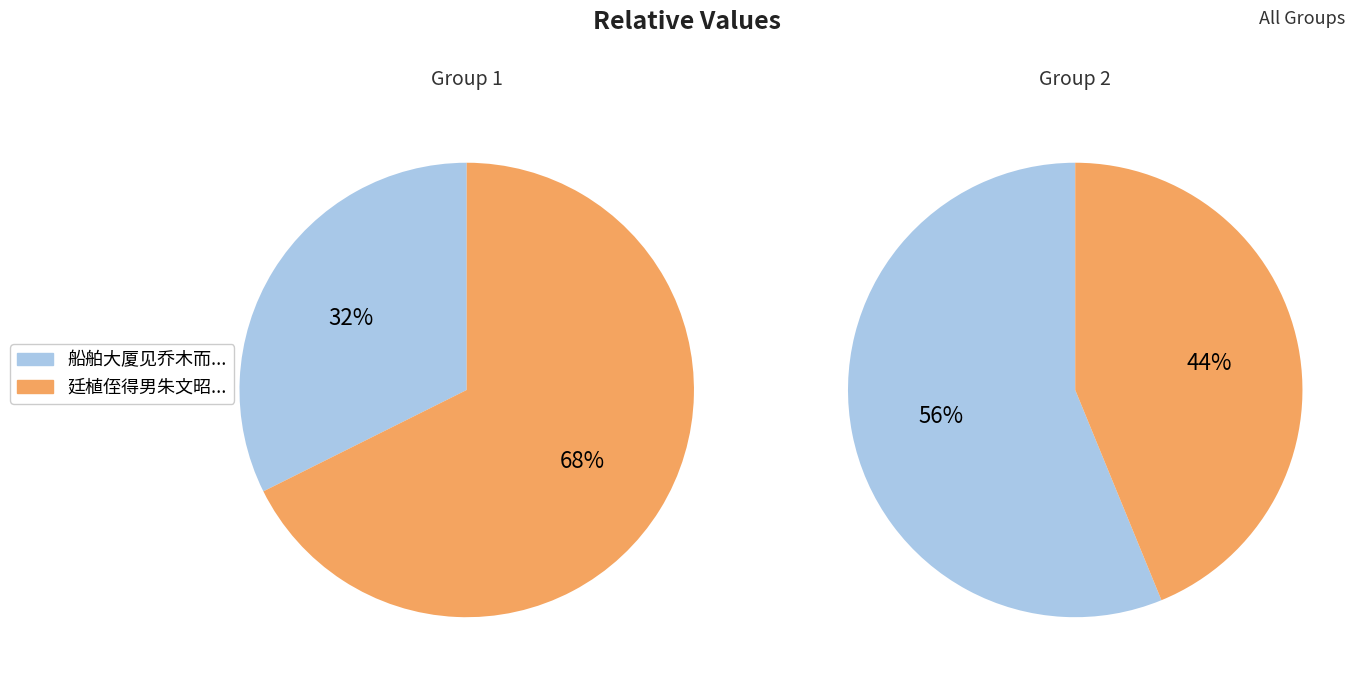

Which has a higher value, 廷植侄得男朱文昭寄诗于汤饼集即席和韵 or 船舶大厦见乔木而盆栽尝得句飘摇人堪恨供赏只自疑今于汤臣中心复见之因补足其意?

船舶大厦见乔木而盆栽尝得句飘摇人堪恨供赏只自疑今于汤臣中心复见之因补足其意